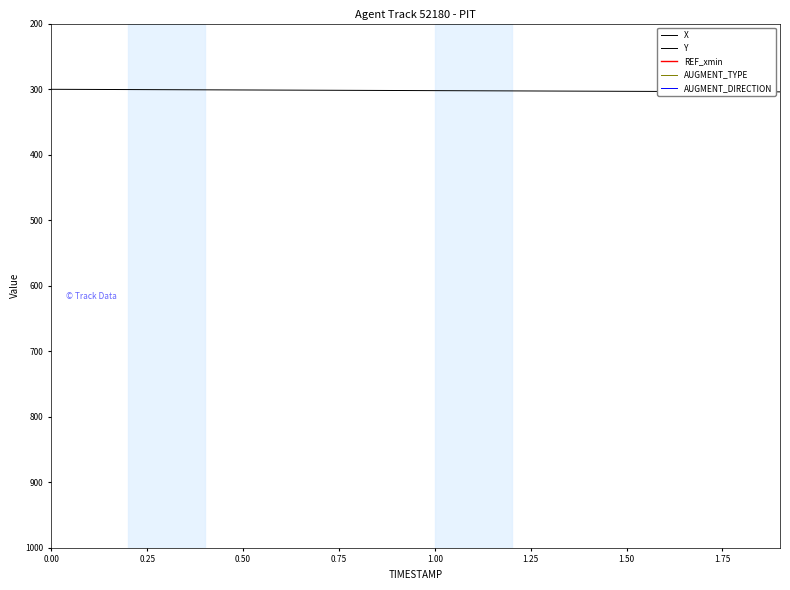

Between 0.50 and 0.00, which is larger?

0.50